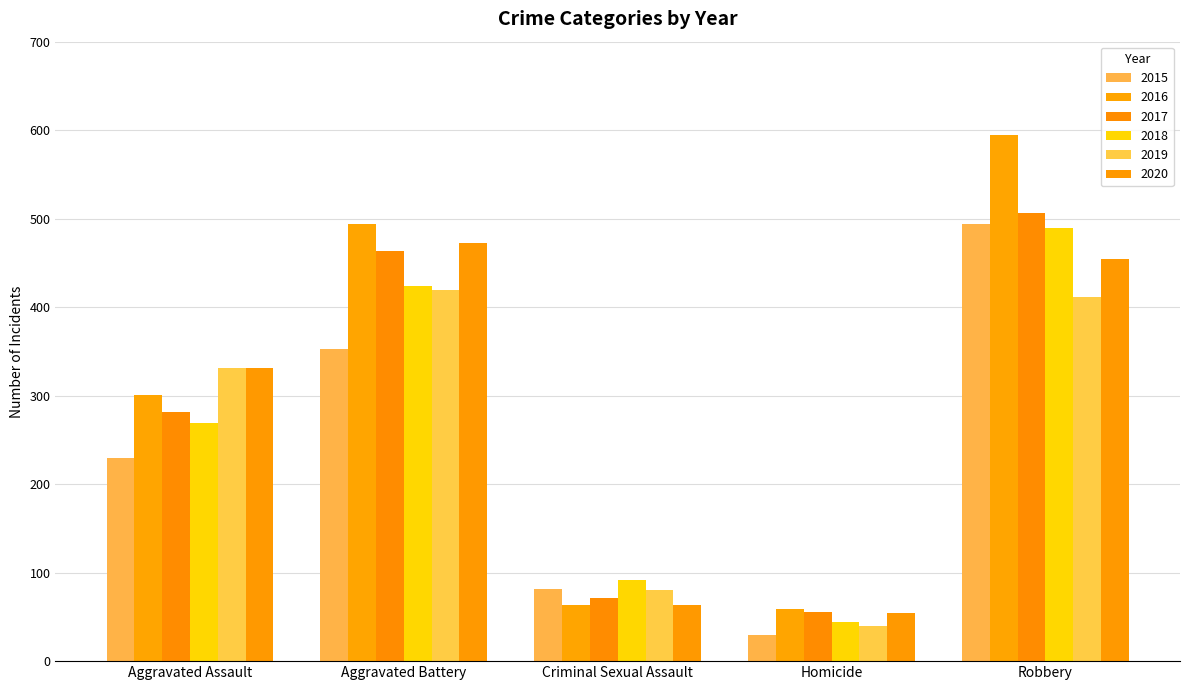

What are all the series names shown in the legend?

2015, 2016, 2017, 2018, 2019, 2020